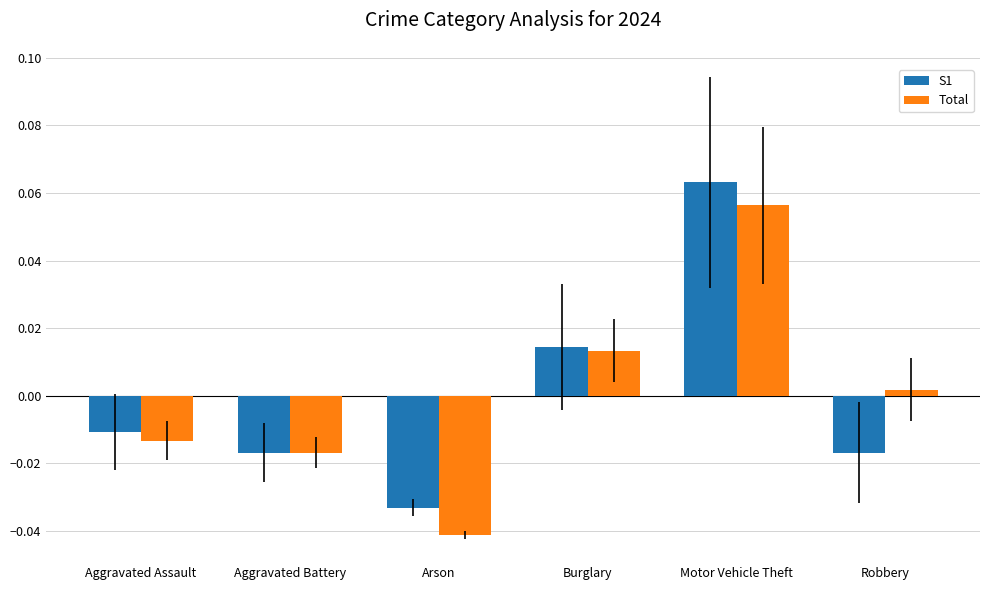

Rank the series at Motor Vehicle Theft from highest to lowest value.

S1, Total